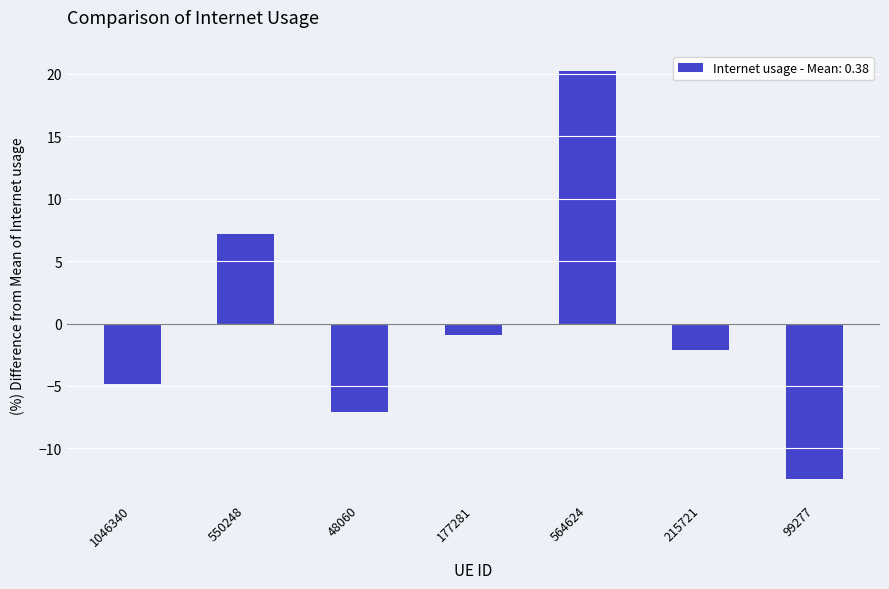

What value does the data have at 99277?

-12.5